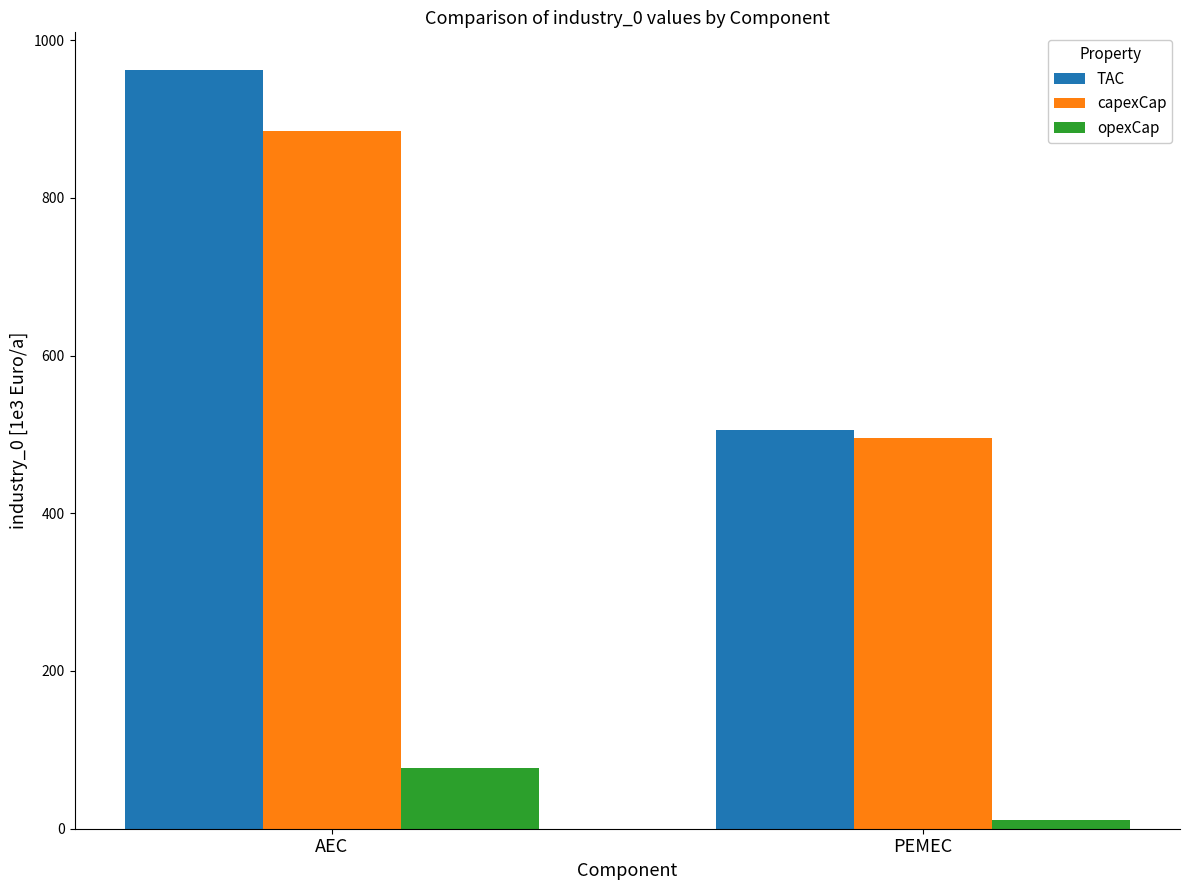

What is the smallest value displayed?

10.7